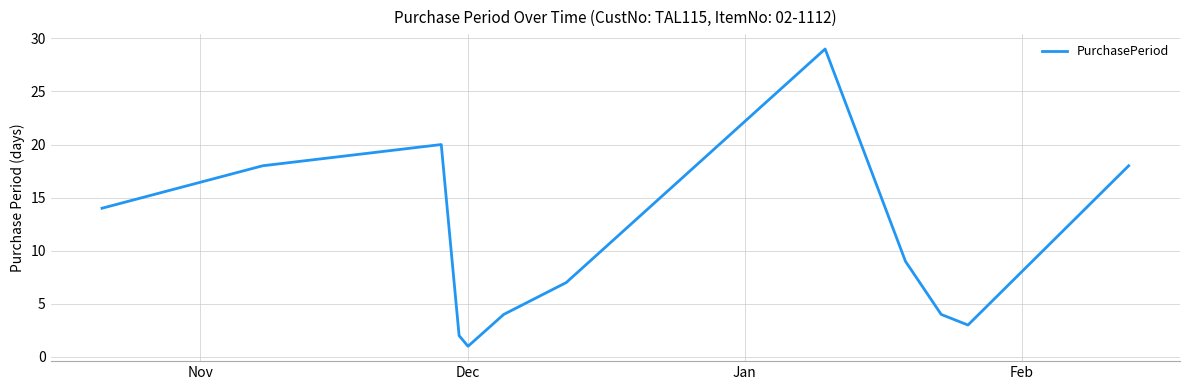

What is the difference between the maximum and minimum values?

28